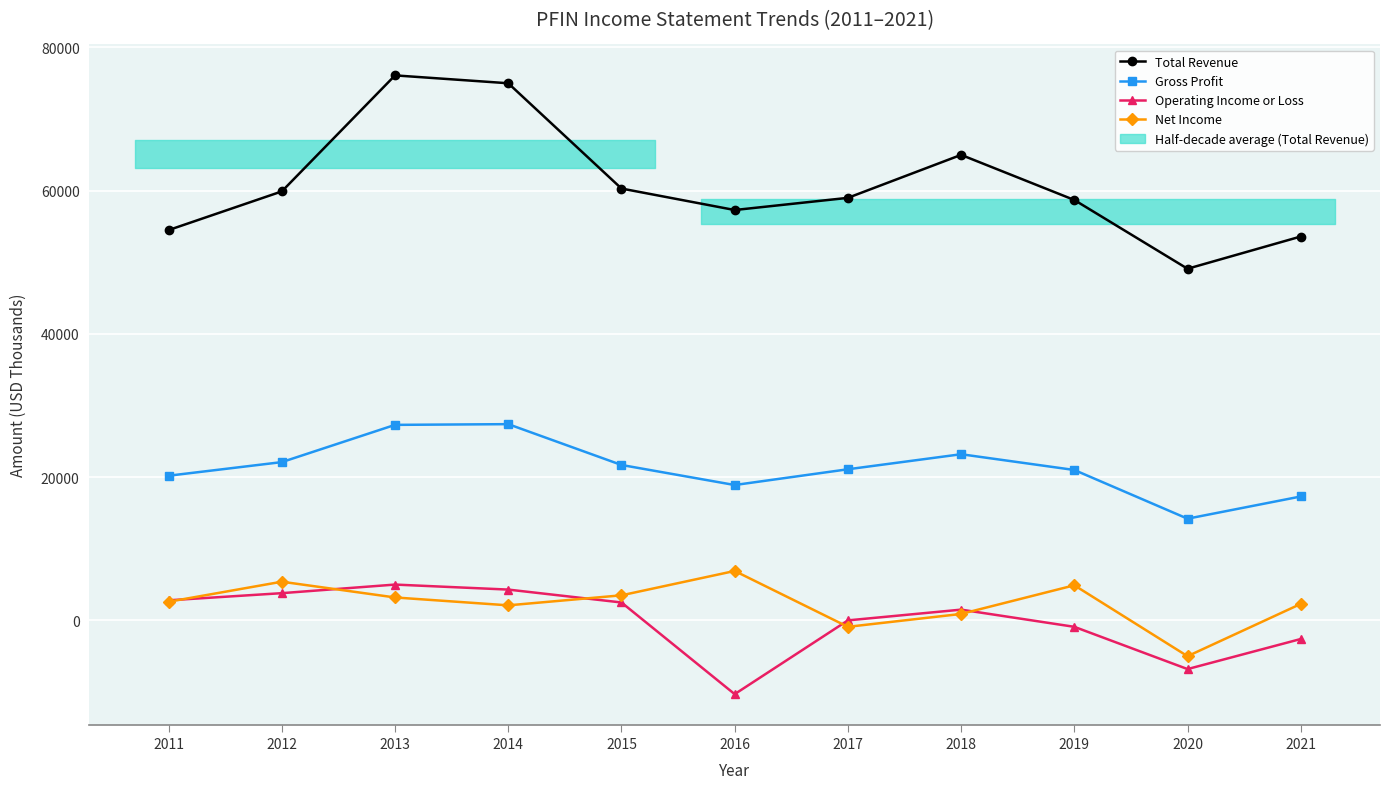

Is the value of Operating Income or Loss at 2019 greater than the value of Total Revenue at 2012?

No